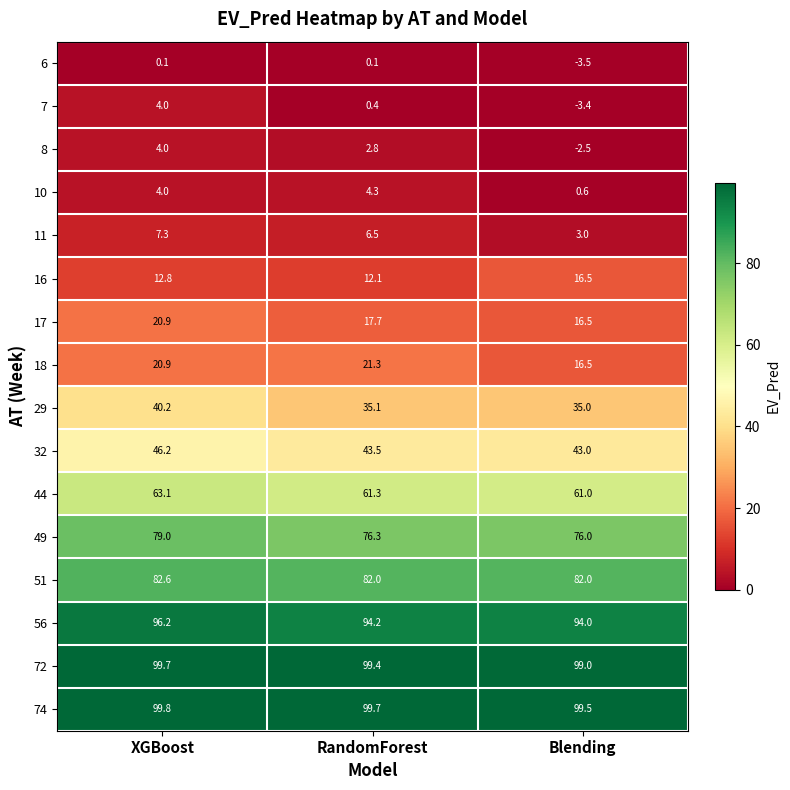

What is the spread (max minus min) of values at XGBoost?

99.7